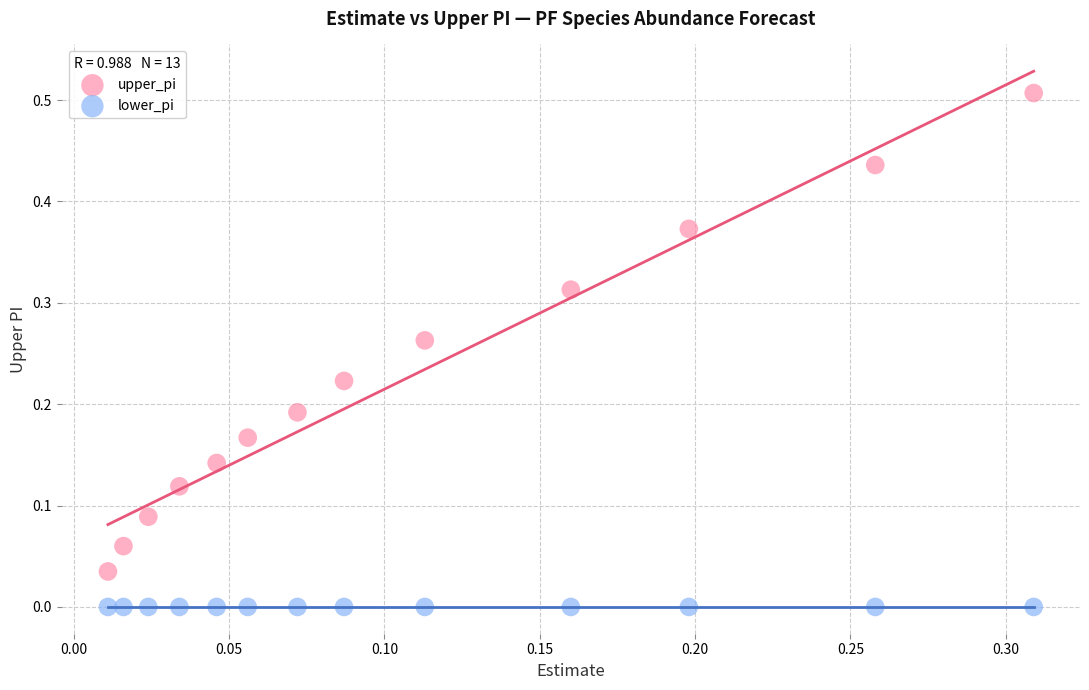

Which series reaches the maximum Y coordinate?

upper_pi